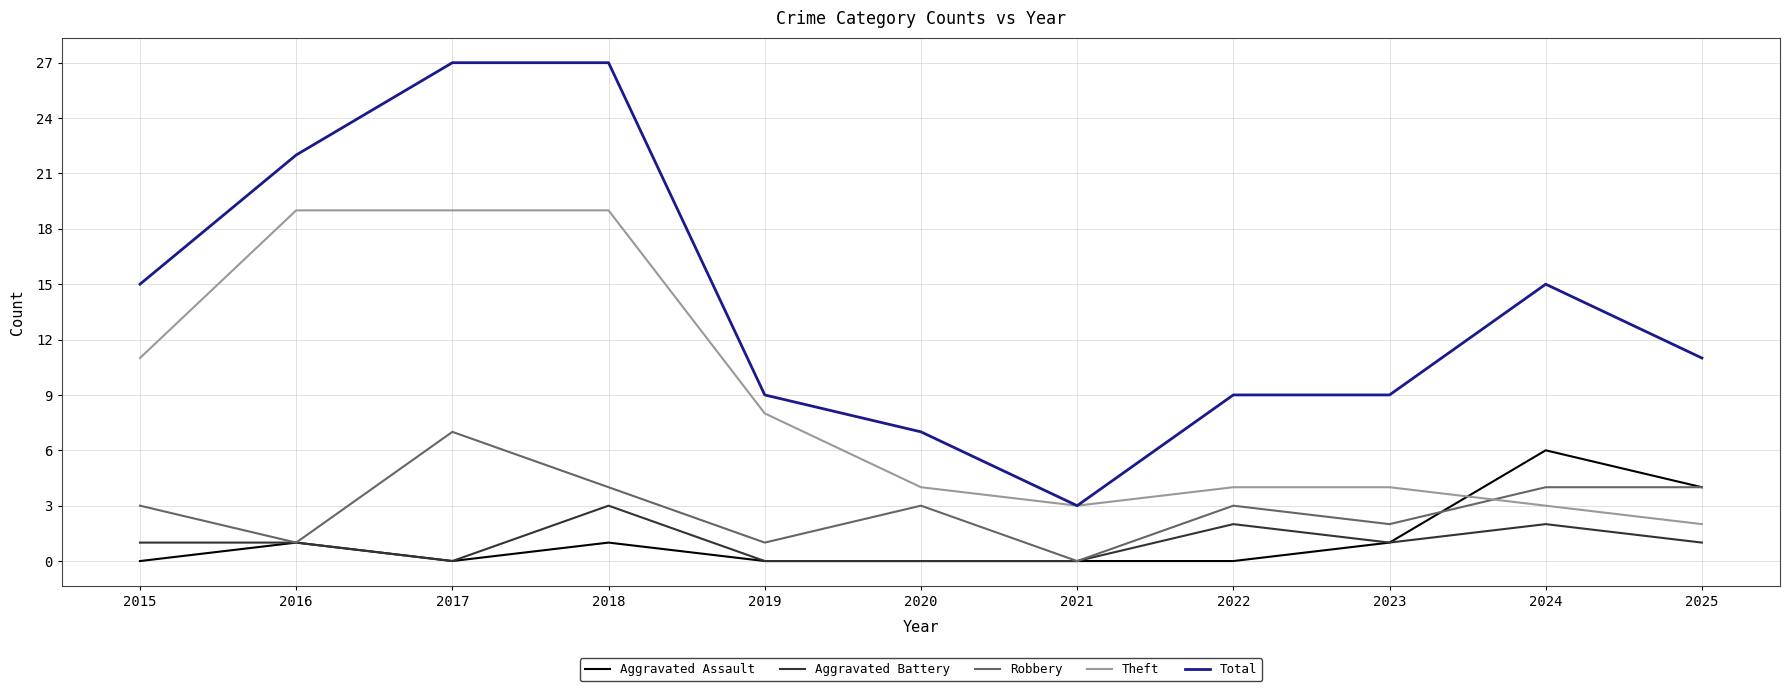

Reading left to right, list all the values displayed in this chart.

Aggravated Assault: 0	1	0	1	0	0	0	0	1	6	4
Aggravated Battery: 1	1	0	3	0	0	0	2	1	2	1
Robbery: 3	1	7	4	1	3	0	3	2	4	4
Theft: 11	19	19	19	8	4	3	4	4	3	2
Total: 15	22	27	27	9	7	3	9	9	15	11